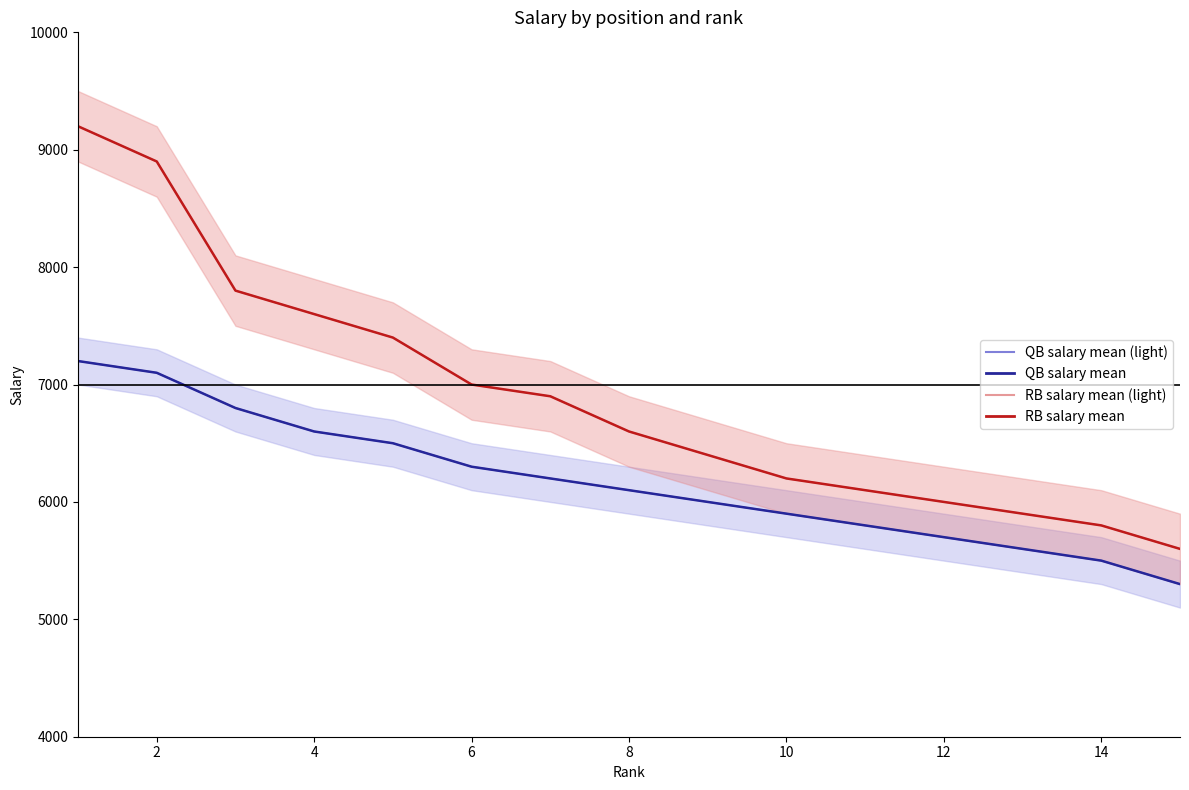

At how many categories does at least one series exceed 5996?

12